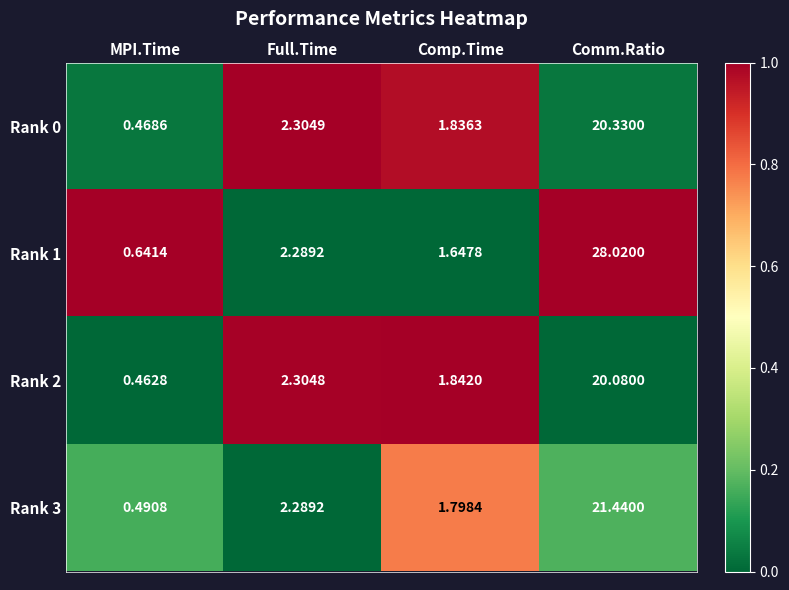

At which category does the chart reach its peak across all series?

Comm.Ratio